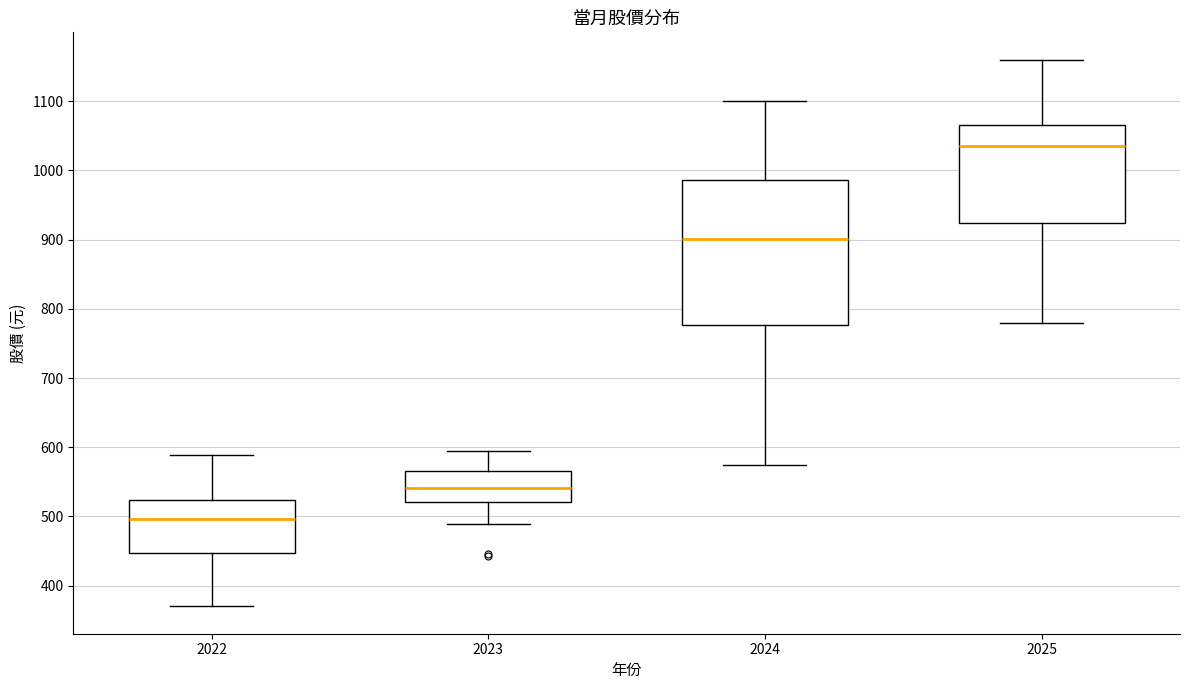

Where is the upper edge of the box at x = 2022 on the y-axis? The values are not printed on the chart, so give them approximately, as read against the axis.

520